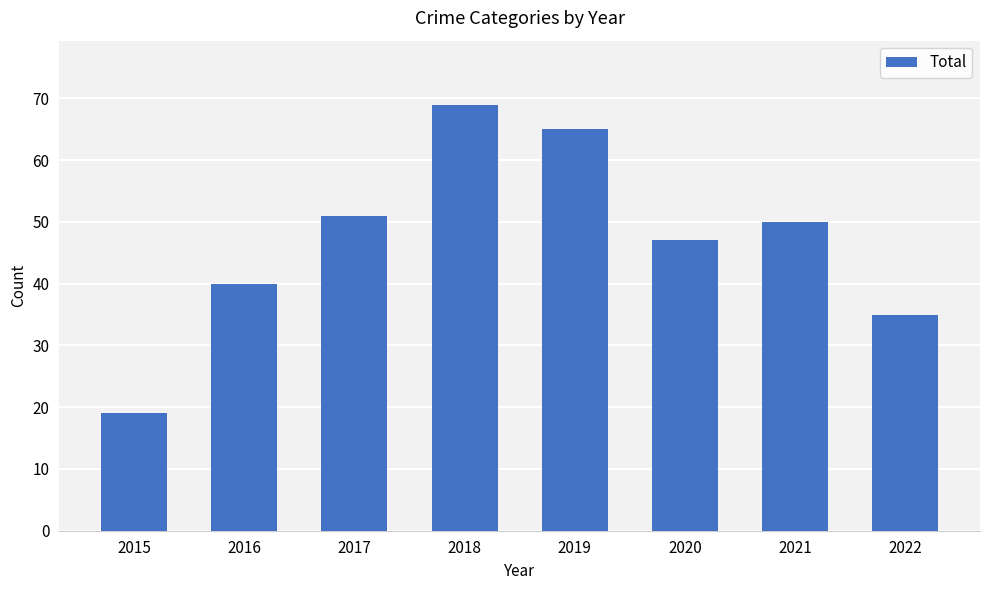

What is the difference between the values at 2018 and 2019?

4